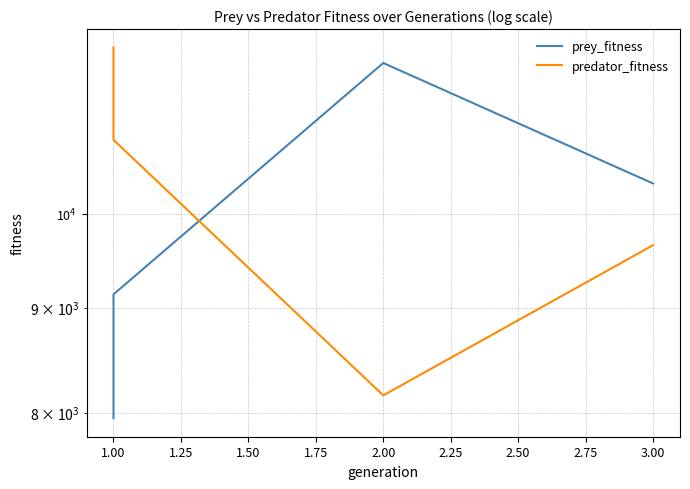

What is the sum of the prey_fitness values at 1.00 and 2.00?

20979